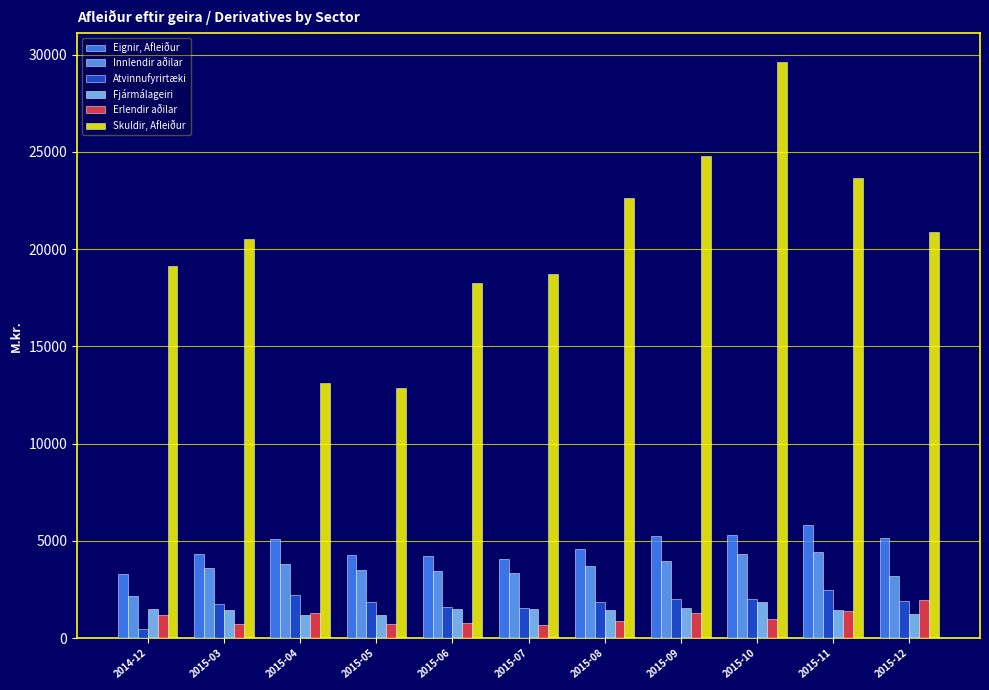

Is the value of Erlendir aðilar at 2015-11 greater than the value of Eignir, Afleiður at 2015-03?

No